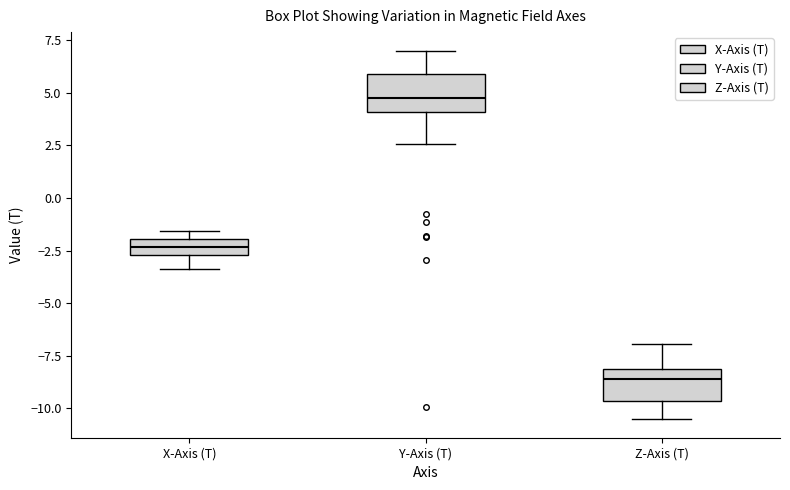

Which box's median line is the highest?

Y-Axis (T)